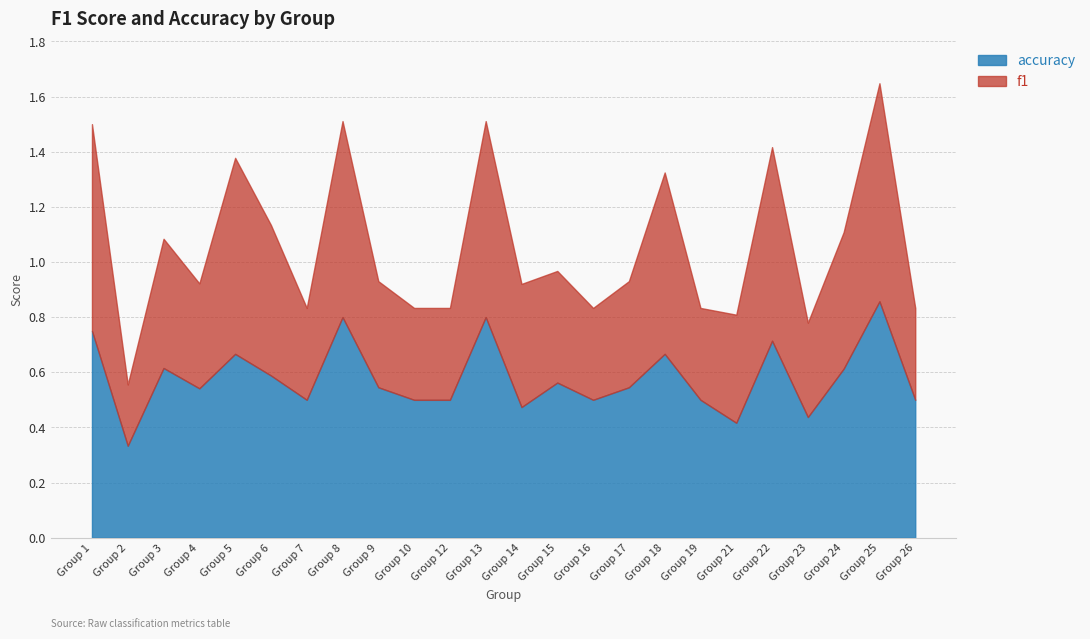

Which series ends up on top after the final intersection of accuracy and f1?

accuracy